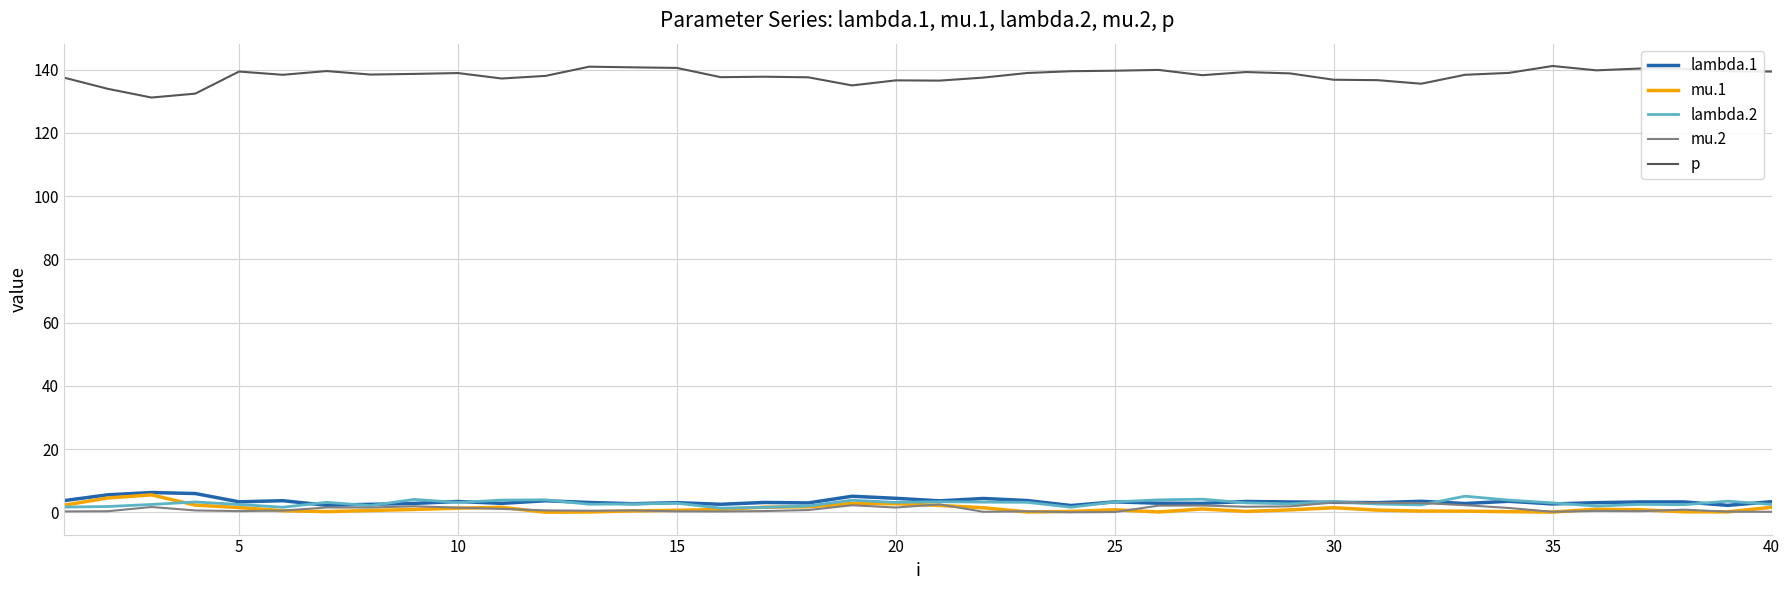

True or false: p and lambda.1 cross at least once.

False